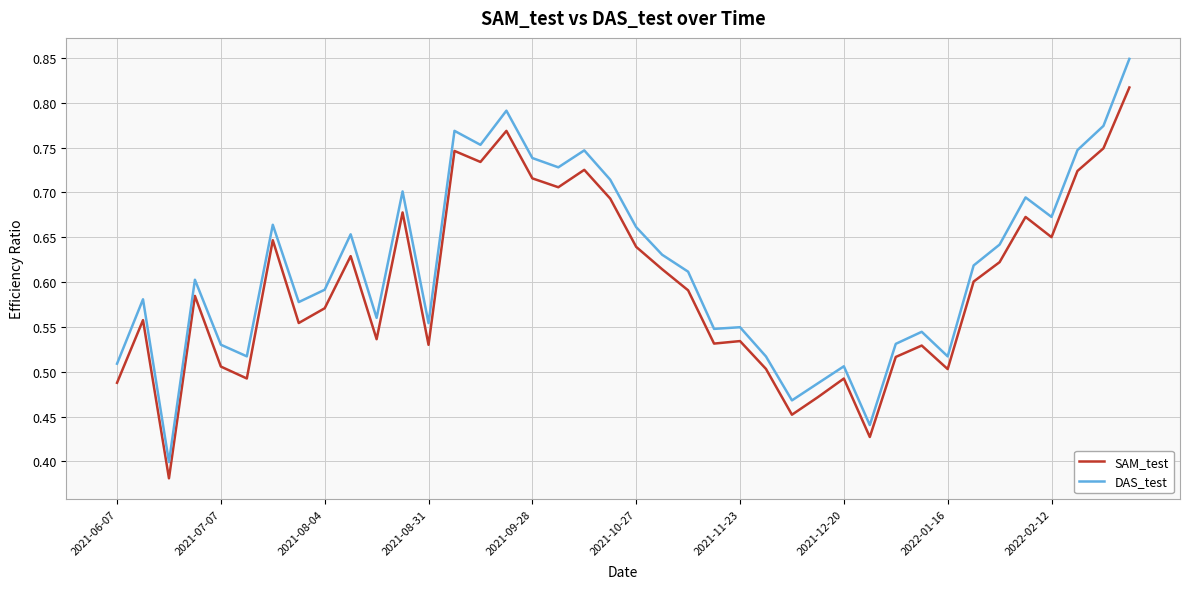

Which series has the largest range (max minus min)?

DAS_test